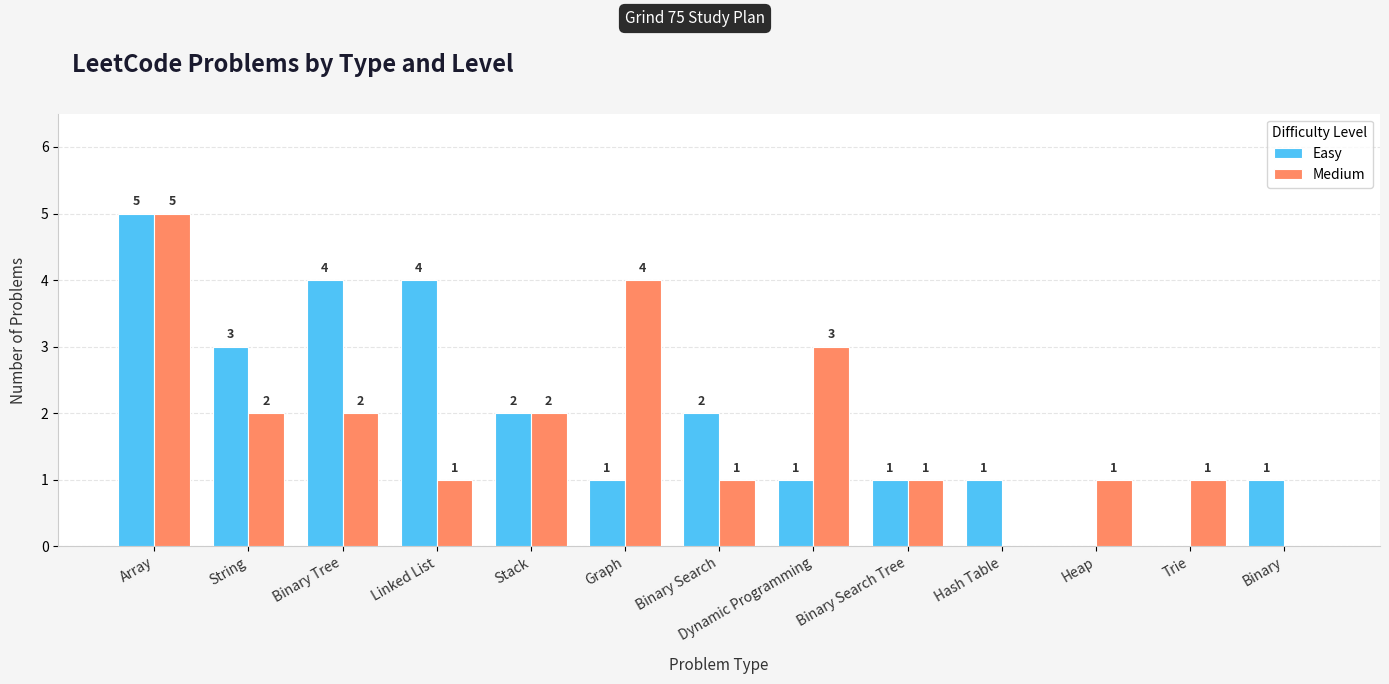

The Easy series shows 9 at Array. True or false?

False